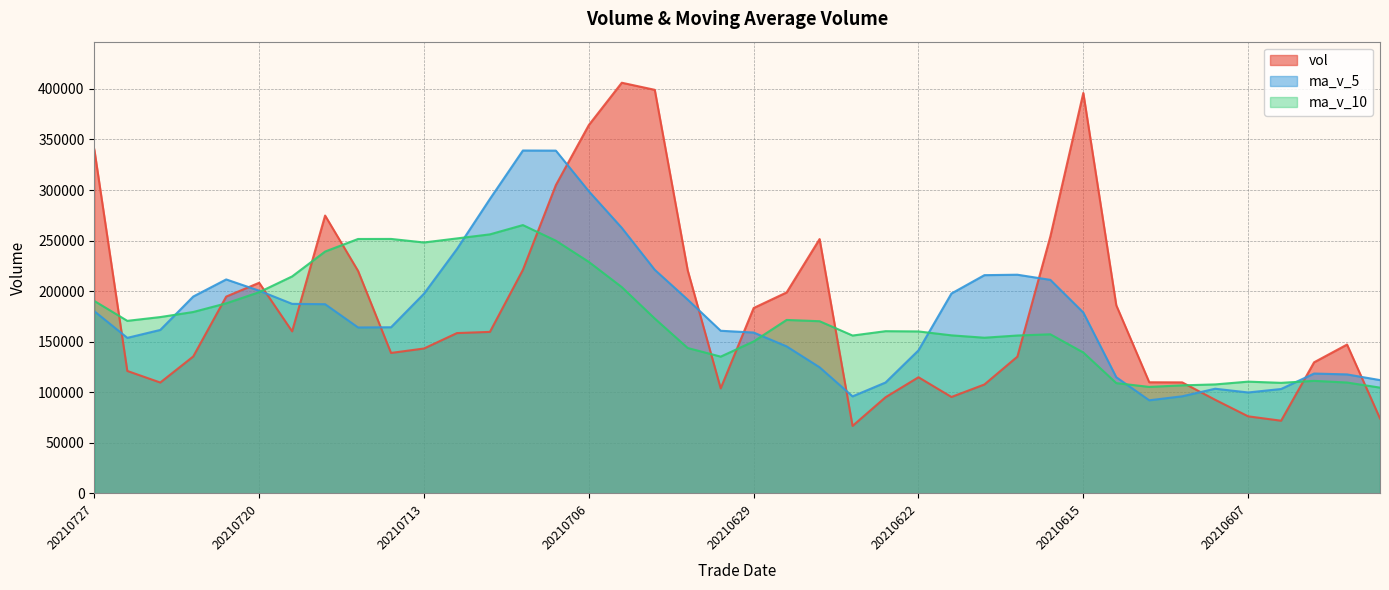

Does the chart display data point markers on the line(s)?

No